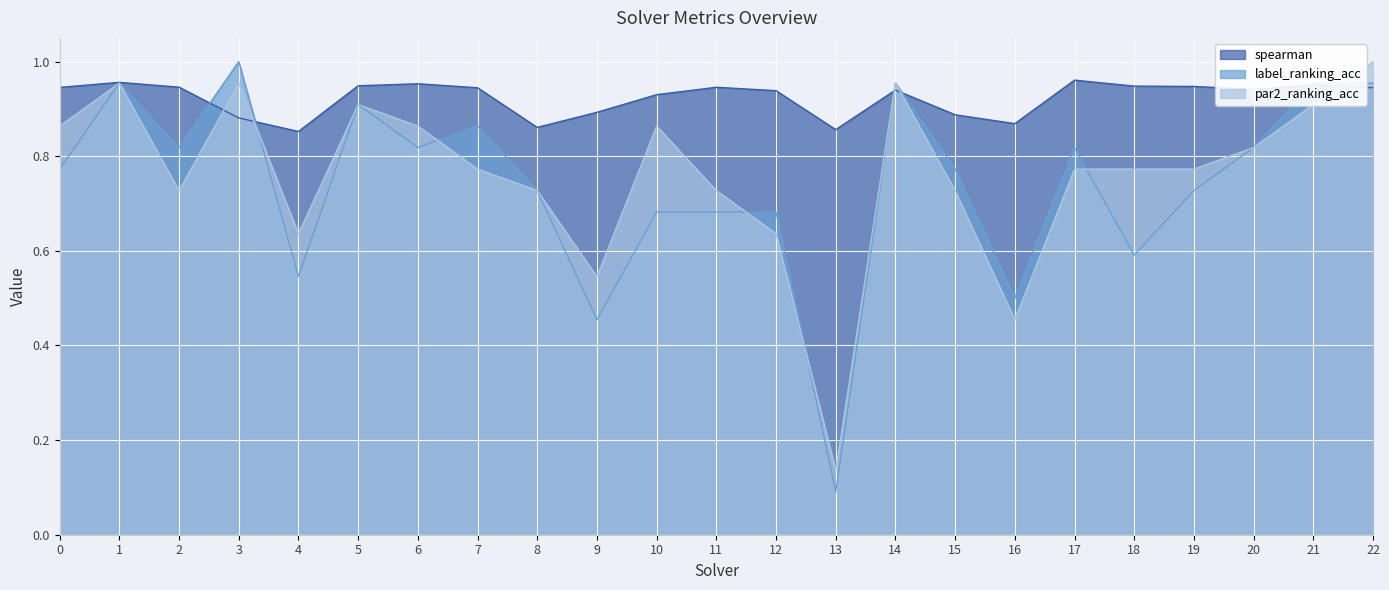

Which series has the largest total across all categories?

spearman